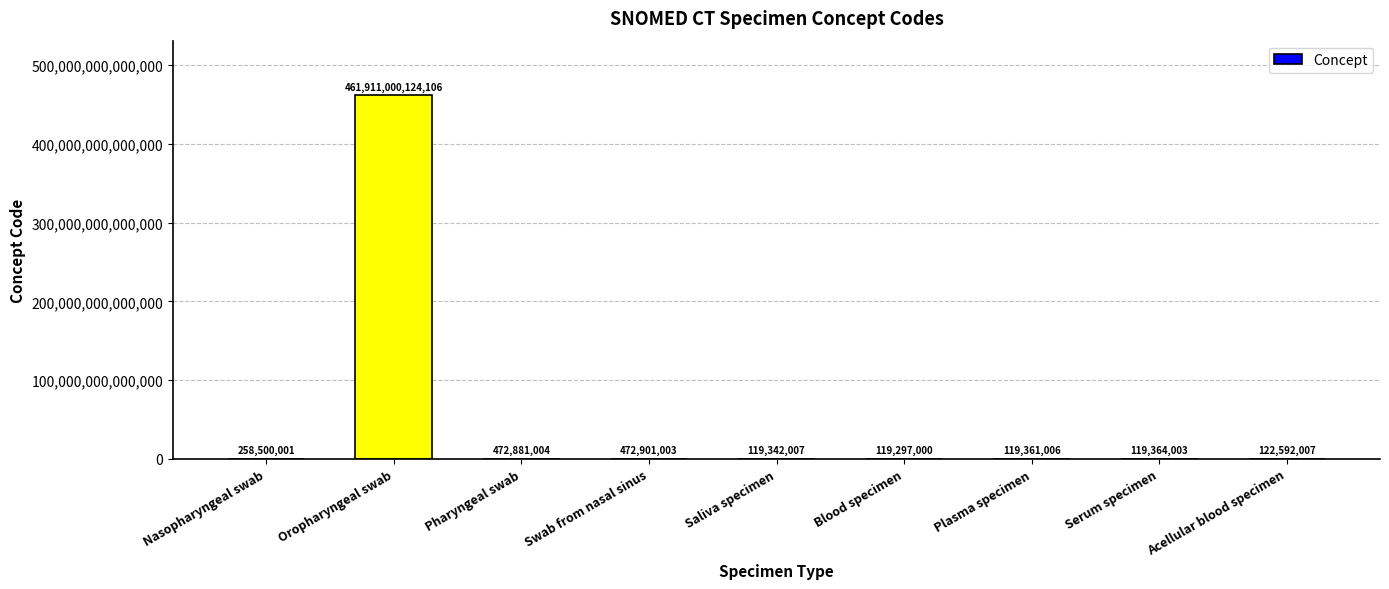

True or false: the data shows 119361006 at Plasma specimen.

True